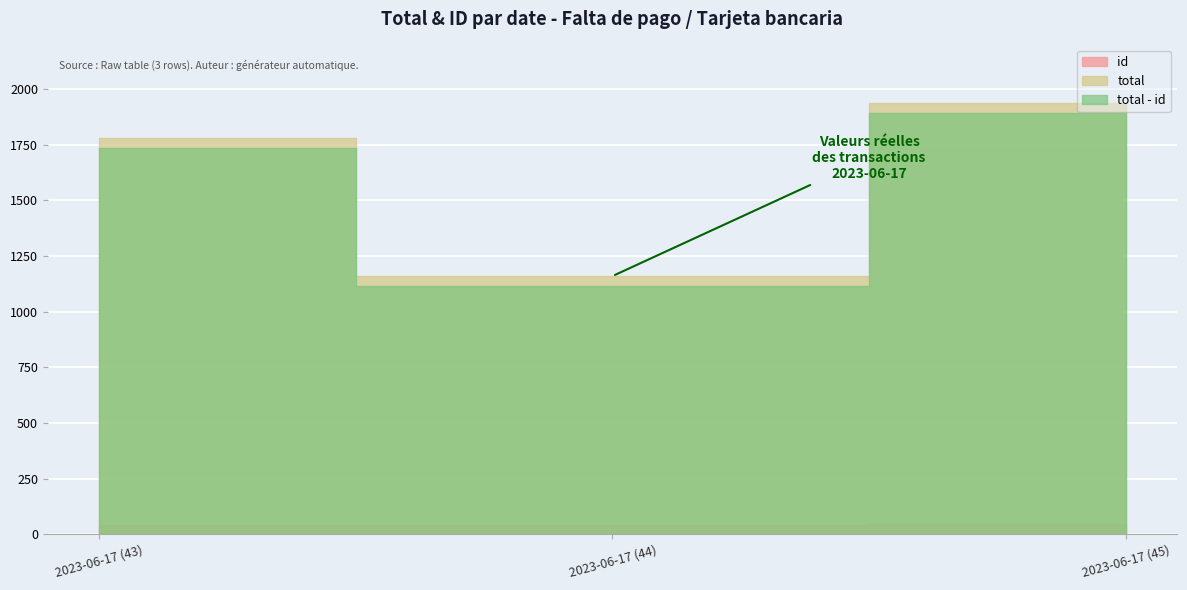

Reading left to right, list all the values displayed in this chart.

id: 2023-06-17 (43)=43	2023-06-17 (44)=44	2023-06-17 (45)=45
total: 2023-06-17 (43)=1779	2023-06-17 (44)=1160	2023-06-17 (45)=1939